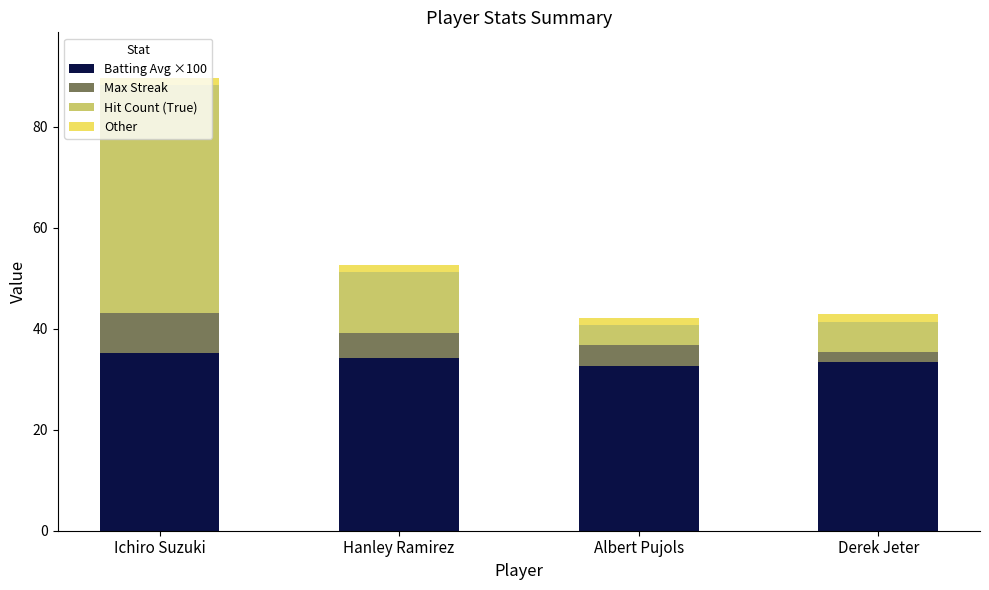

At which category is the sum across all series the highest?

Ichiro Suzuki